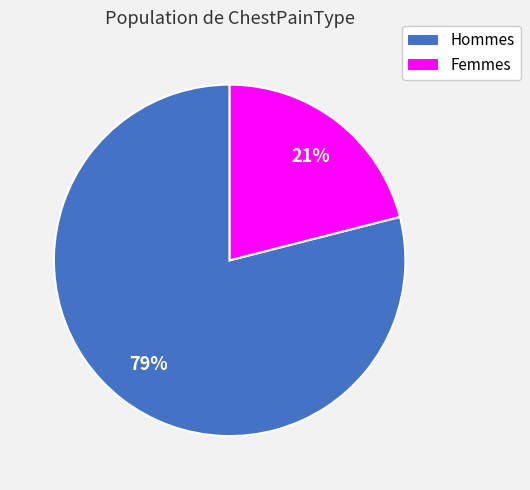

To the nearest percent, what is the difference between the largest and smallest slice percentages?

58%